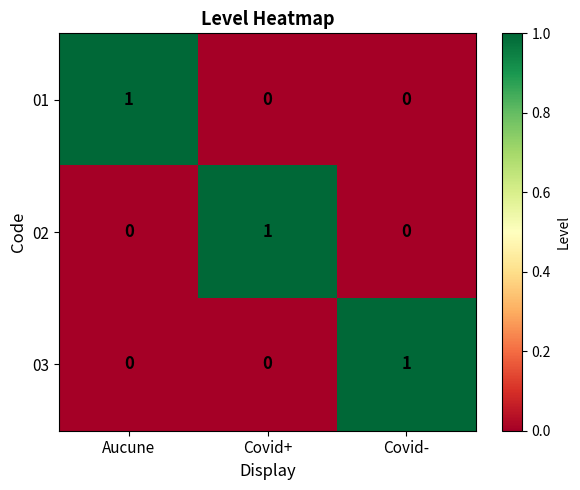

At which label does 03 reach its peak?

Covid-